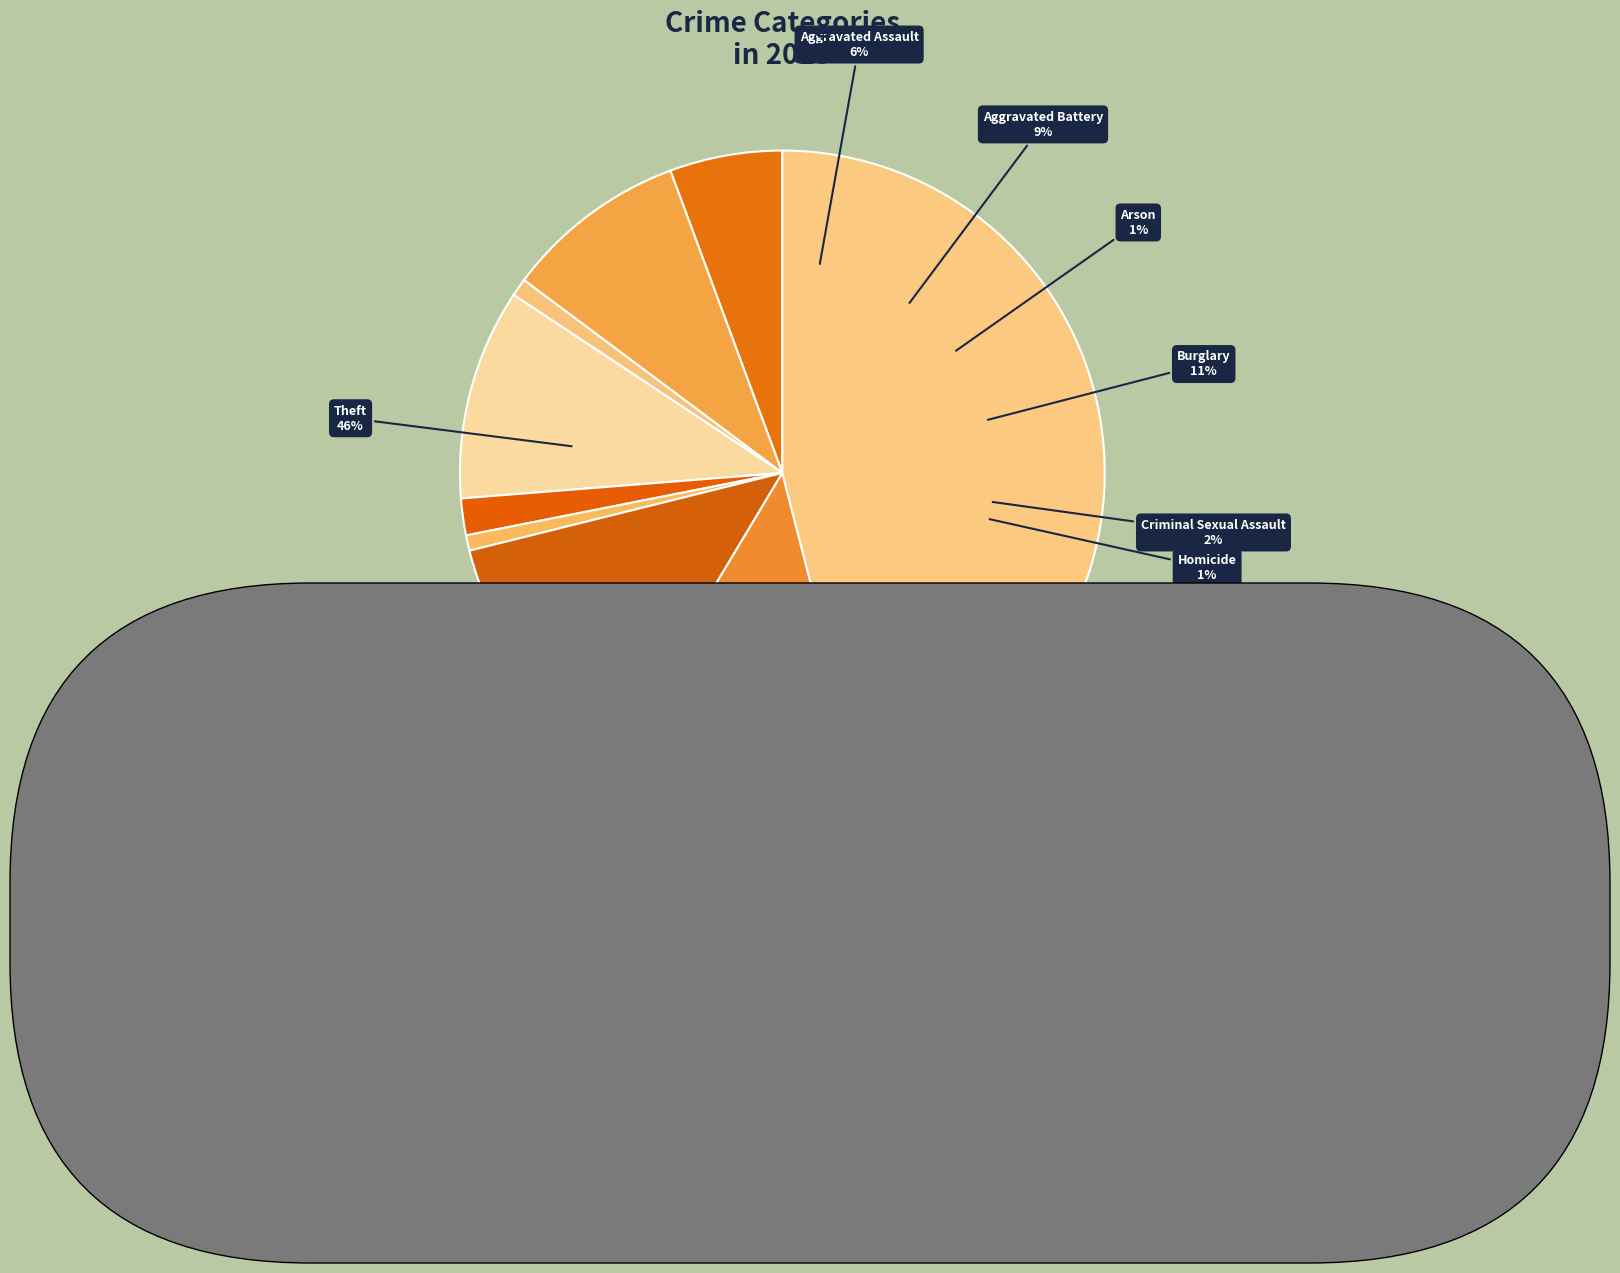

To the nearest percent, what is the difference between the largest and smallest slice percentages?

45%